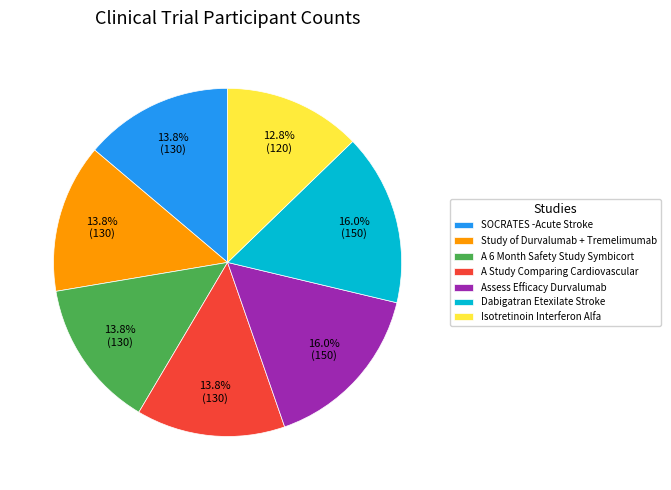

How many segments does this pie chart have?

7